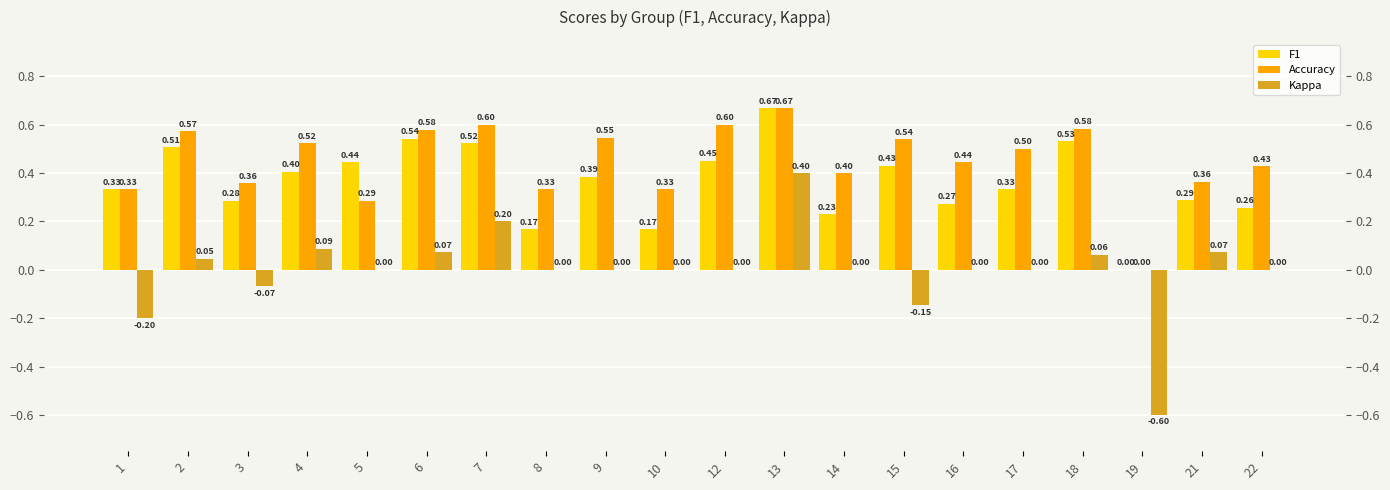

Between 12 and 13, which is larger?

13